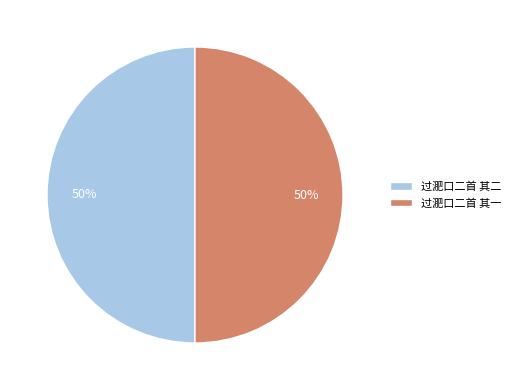

What is the ratio of the value at 过淝口二首 其一 to the value at 过淝口二首 其二?

1.0